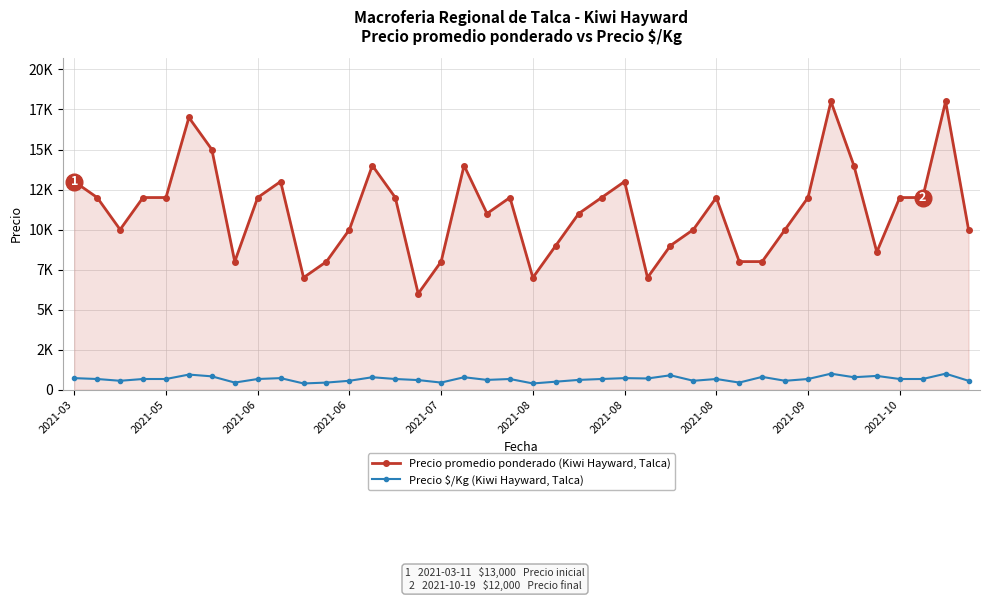

Which series has the largest range (max minus min)?

Precio promedio ponderado (Kiwi Hayward, Talca)